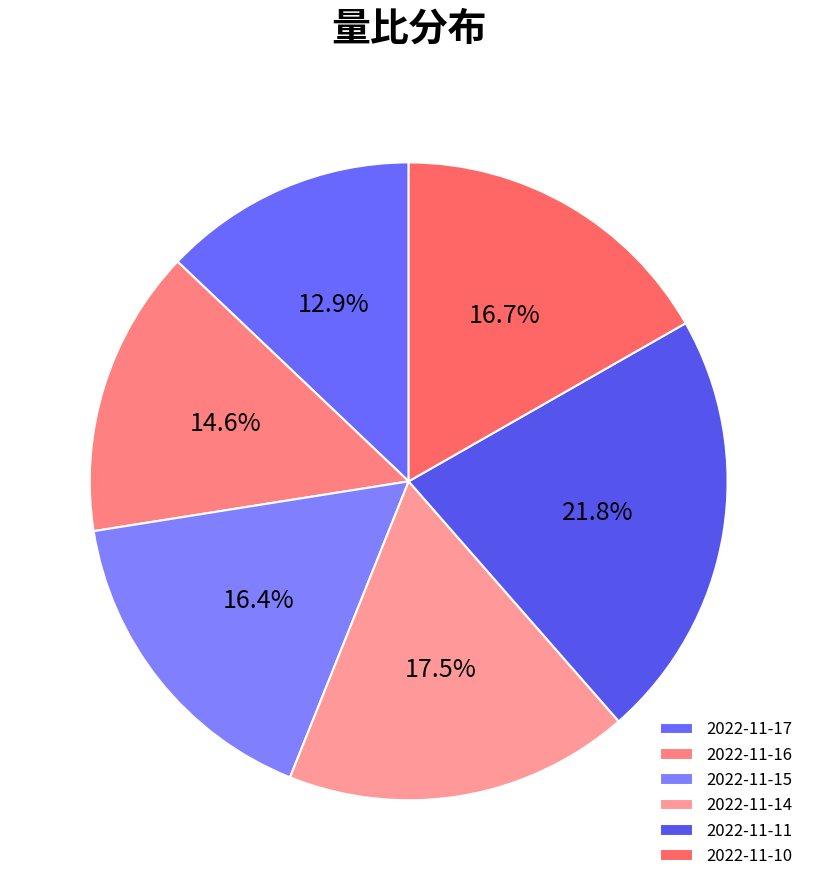

Does 2022-11-15 account for over 50% of the chart?

No